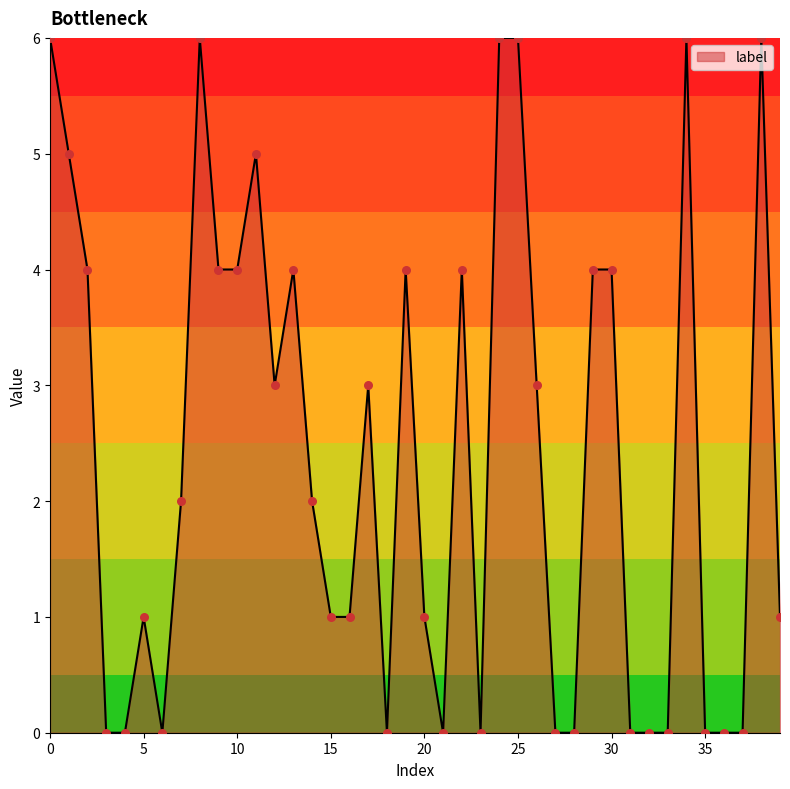

What is the difference between the maximum and minimum values?

6